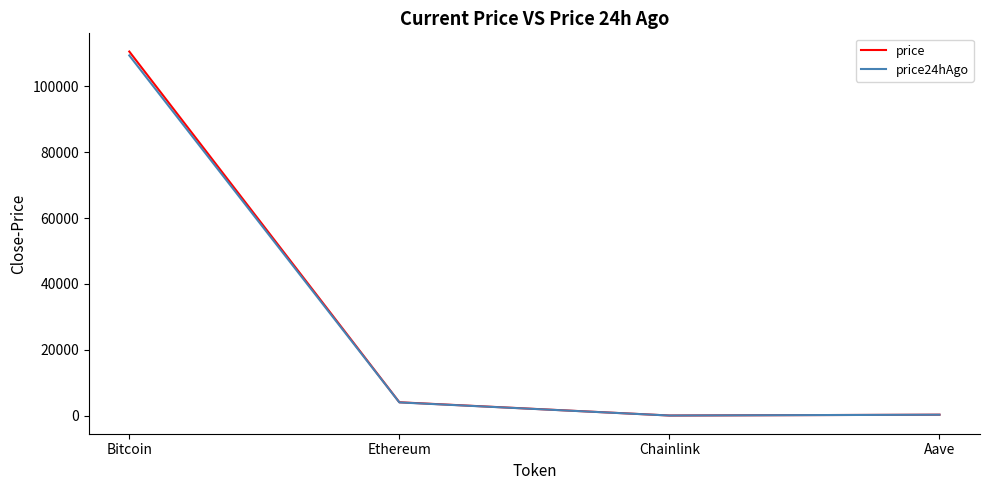

What is the total value across all series at Bitcoin?

220060.0